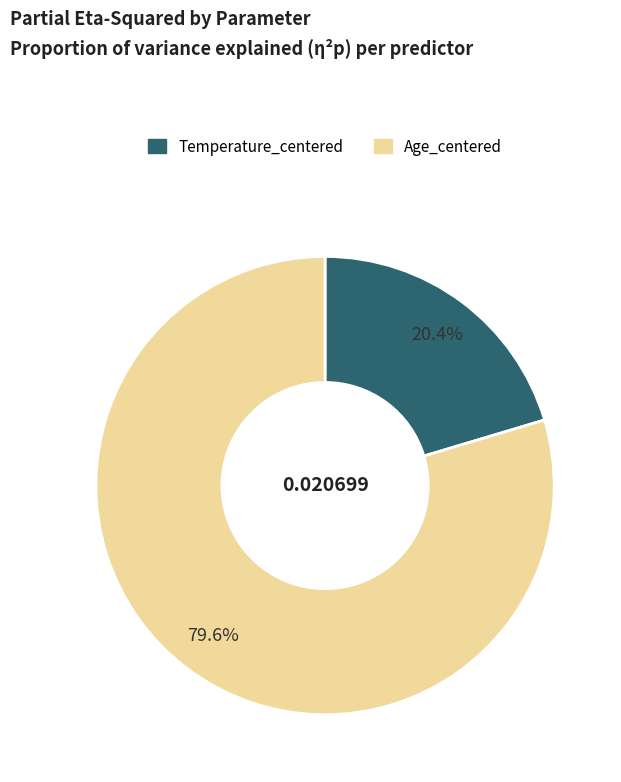

To the nearest percent, what is the average slice percentage?

50%